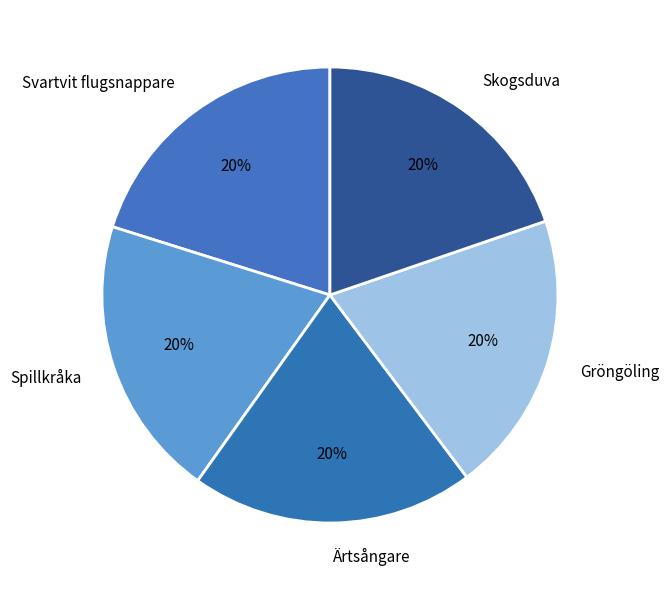

Do Gröngöling and Ärtsångare together represent more than half of the pie?

No